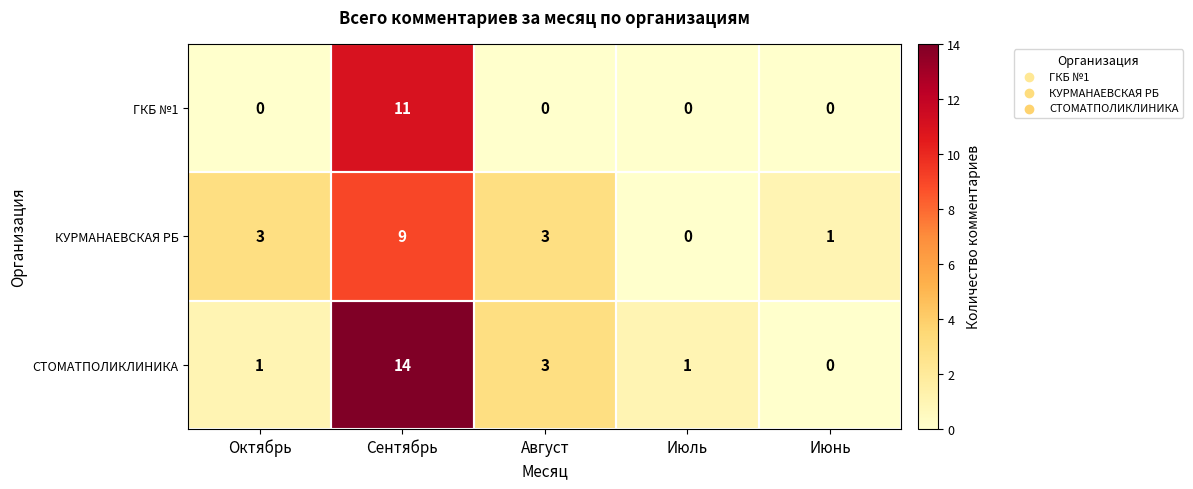

The value of ГКБ №1 at Сентябрь is 6. True or false?

False